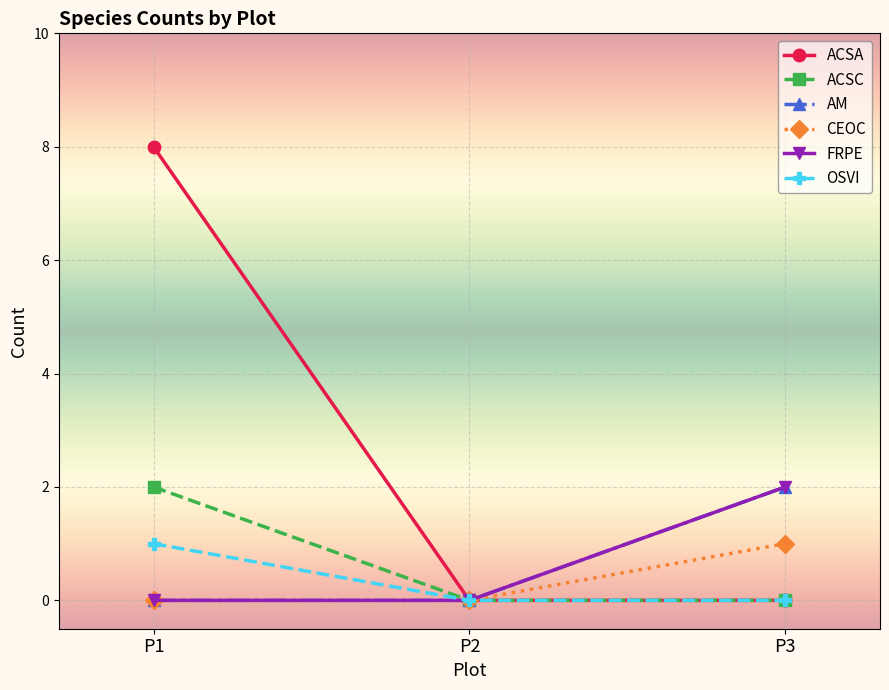

How many series are shown in this chart?

6